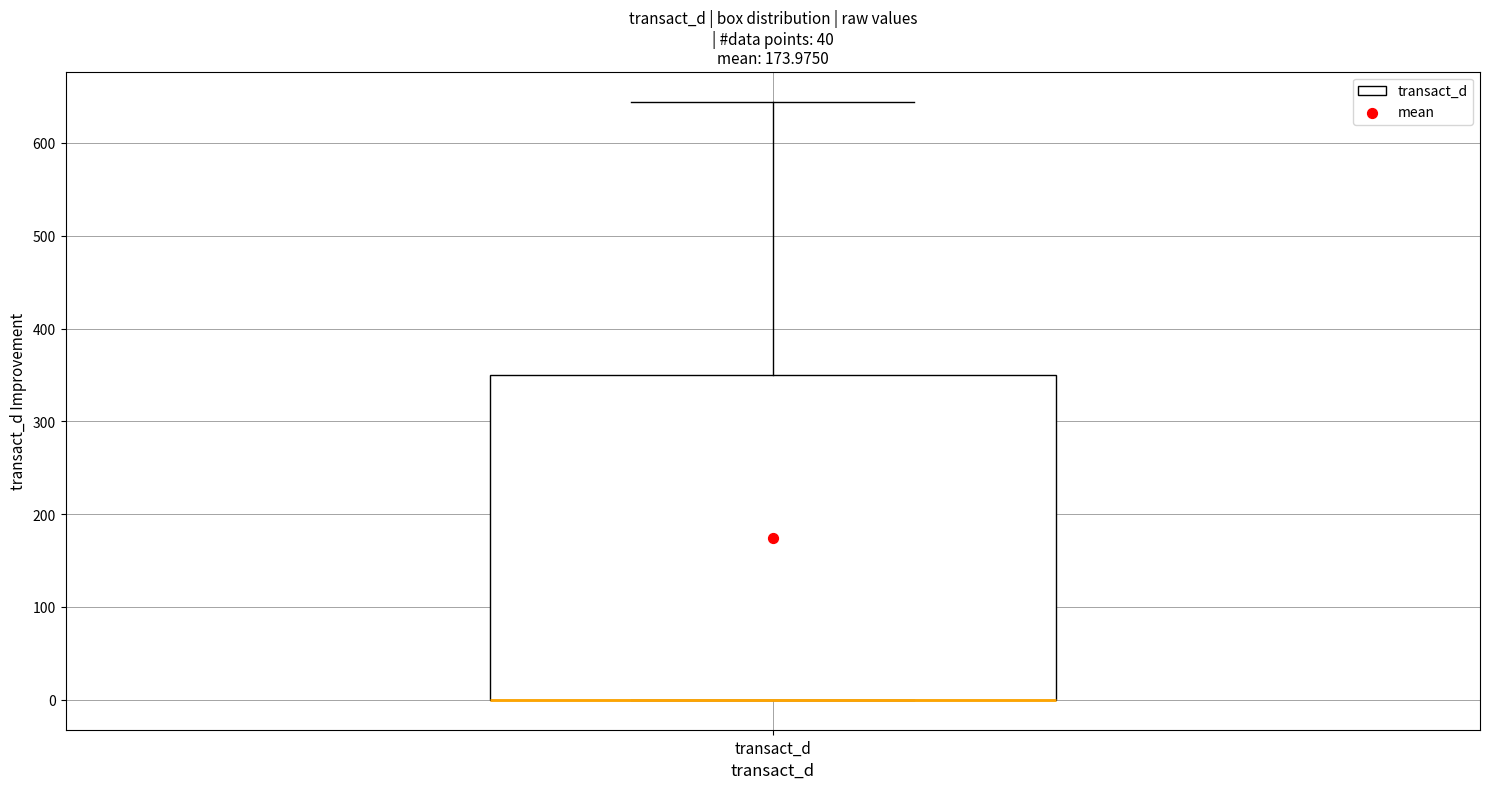

Where does the upper whisker of the box for transact_d end on the y-axis? The values are not printed on the chart, so give them approximately, as read against the axis.

640